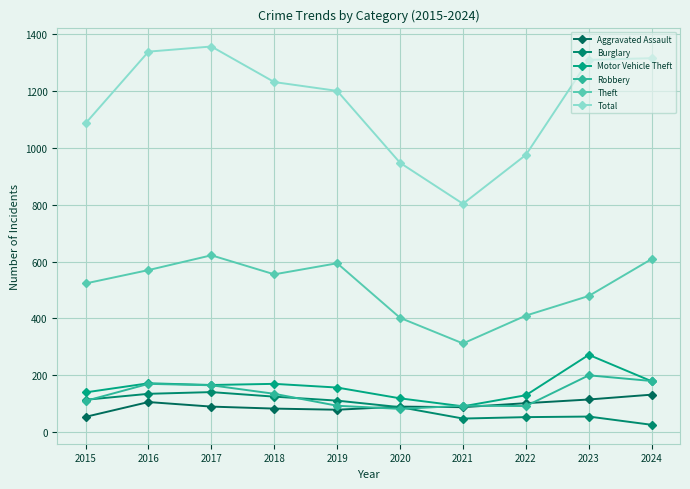

At which label does Burglary reach its minimum?

2024